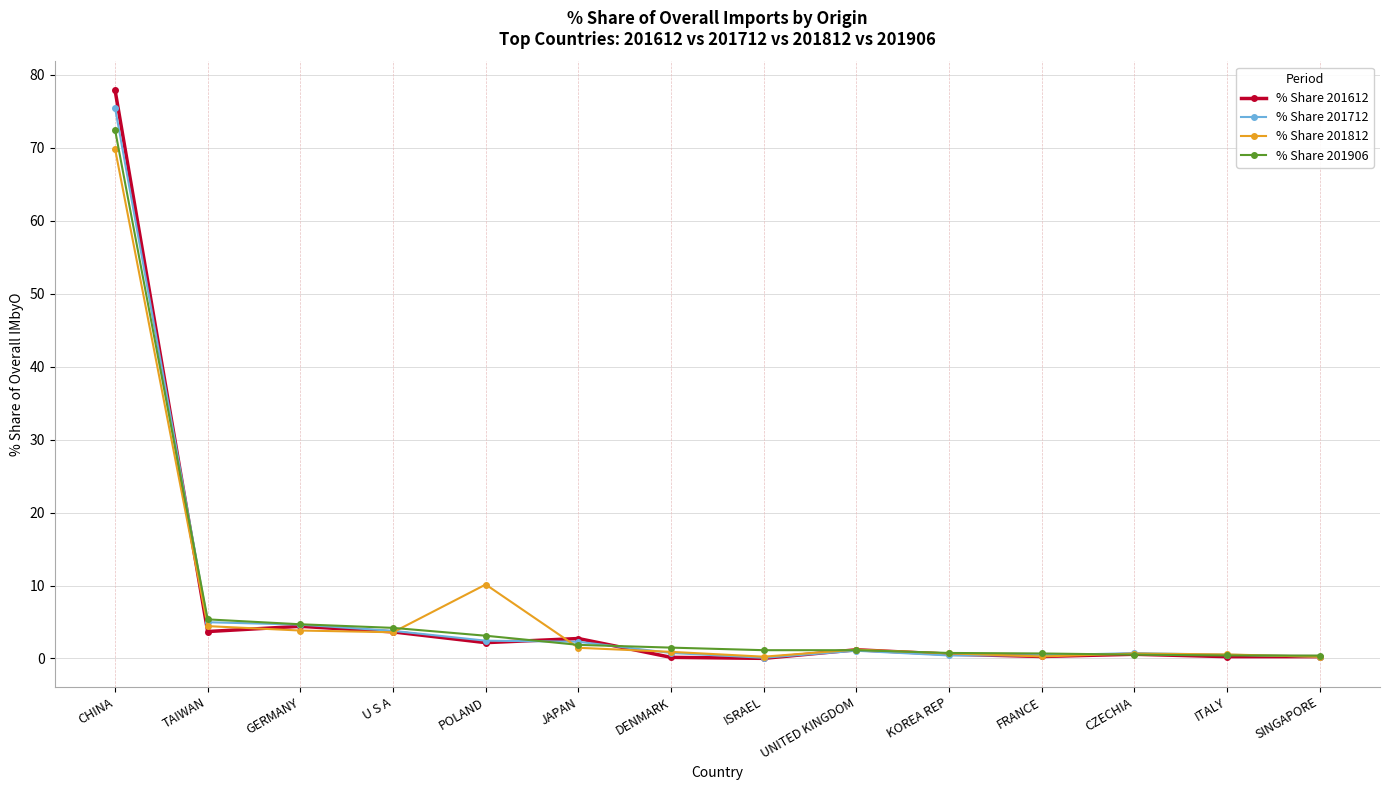

What is the sum of the % Share 201612 values at ITALY and TAIWAN?

3.9